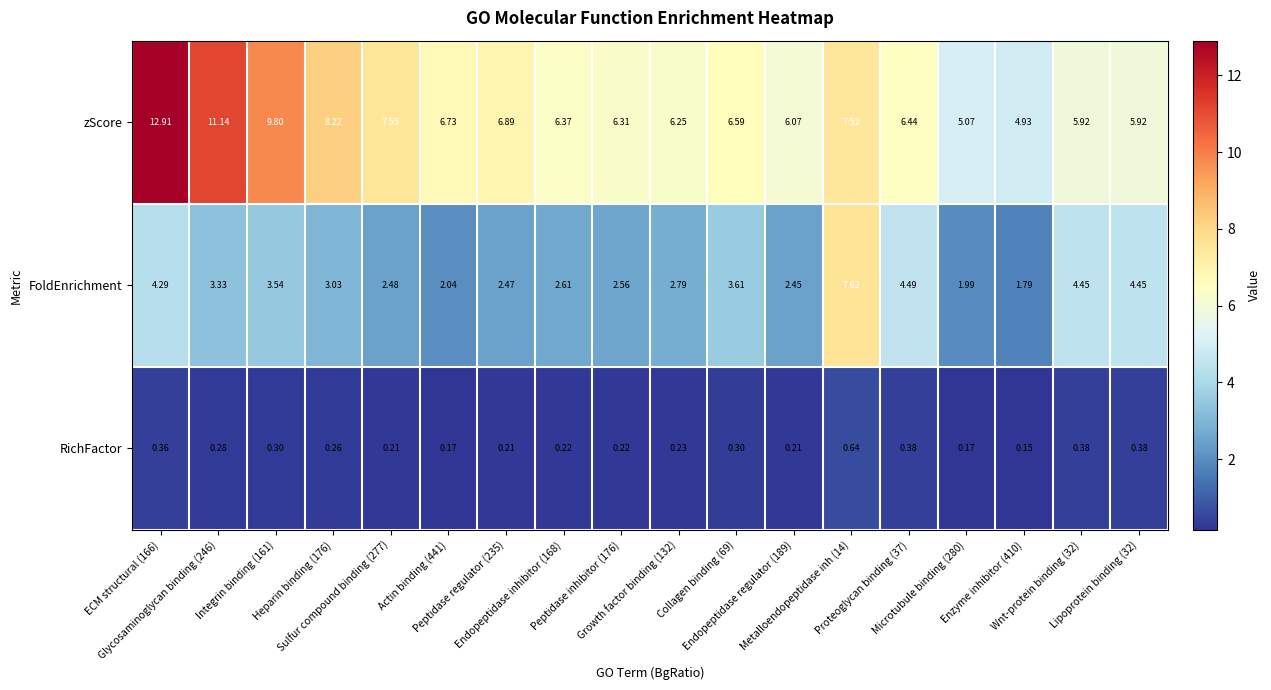

Which series has the largest range (max minus min)?

zScore